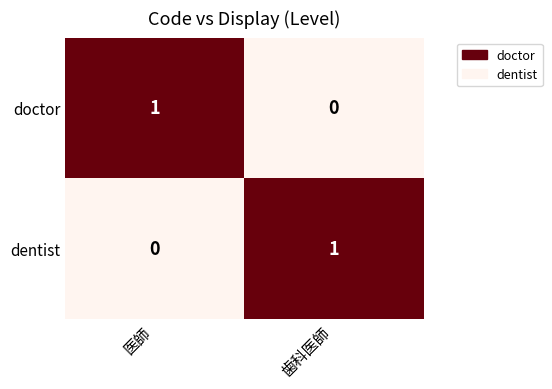

What is the total value across all series at 医師?

1